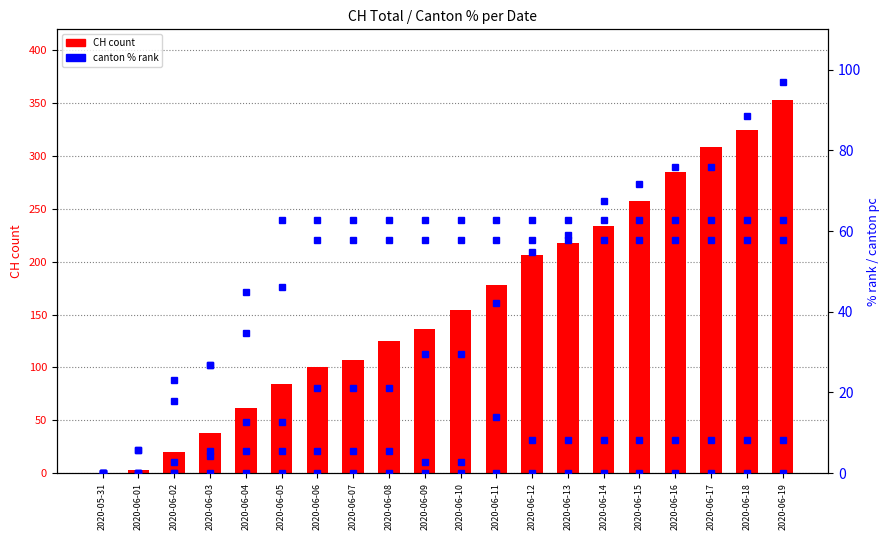

What is the label of the 4th bar from the right?

2020-06-16